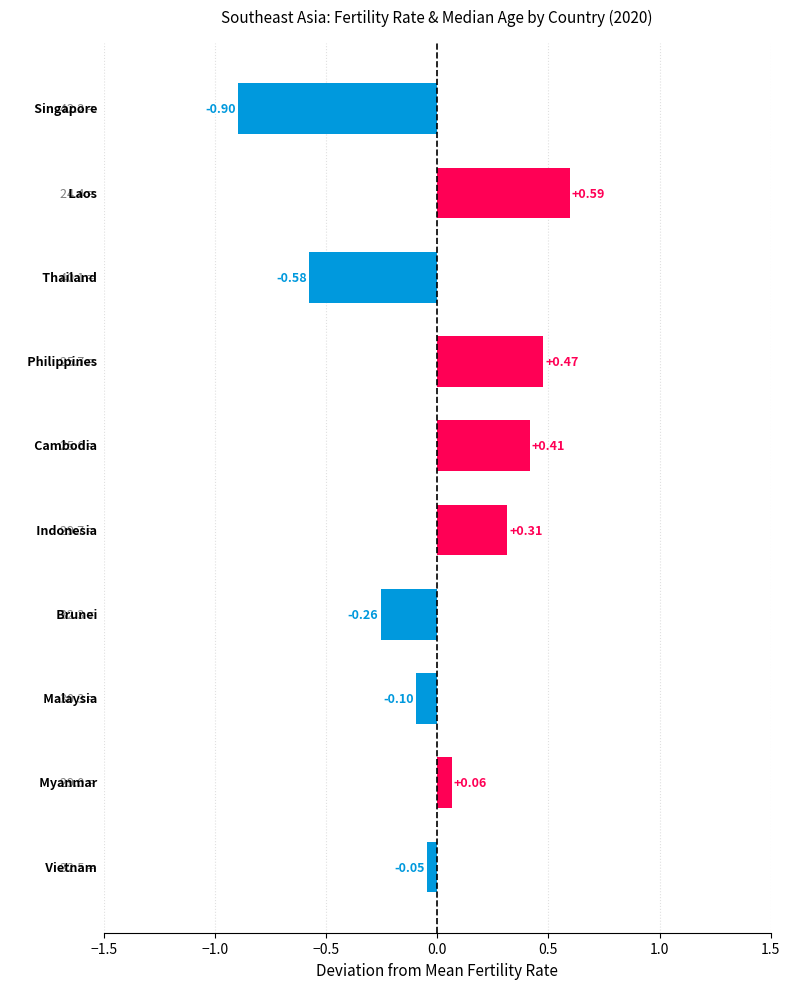

What is the difference between the maximum and second lowest values?

1.2